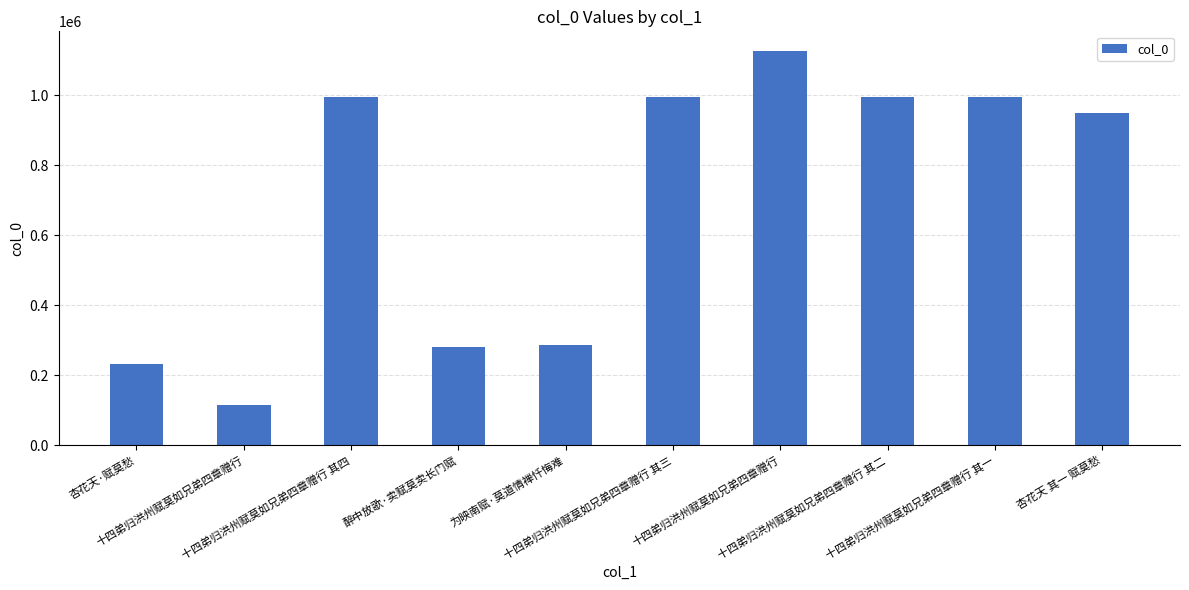

At which label does the data first exceed 995316?

十四弟归洪州赋莫如兄弟四章赠行 其四